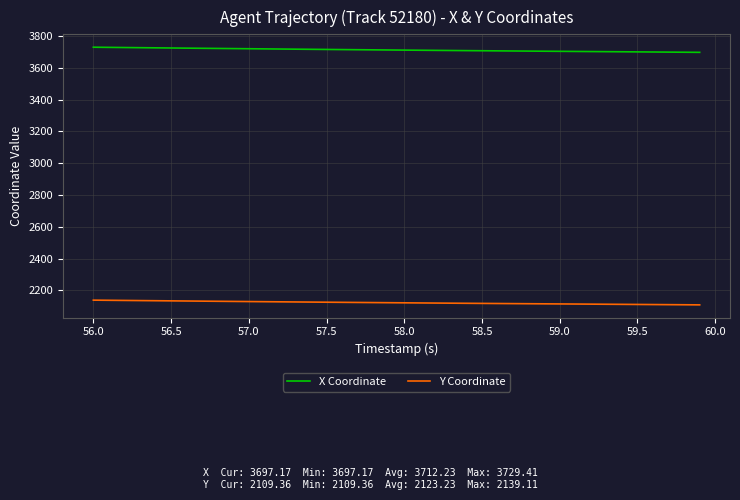

Which series has the largest total across all categories?

X Coordinate